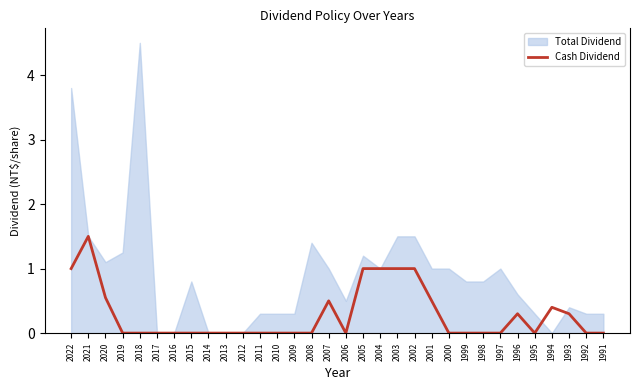

List the labels in order of value, smallest first.

2019, 2018, 2017, 2016, 2015, 2014, 2013, 2012, 2011, 2010, 2009, 2008, 2006, 2000, 1999, 1998, 1997, 1995, 1992, 1991, 1996, 1993, 1994, 2007, 2001, 2020, 2022, 2005, 2004, 2003, 2002, 2021